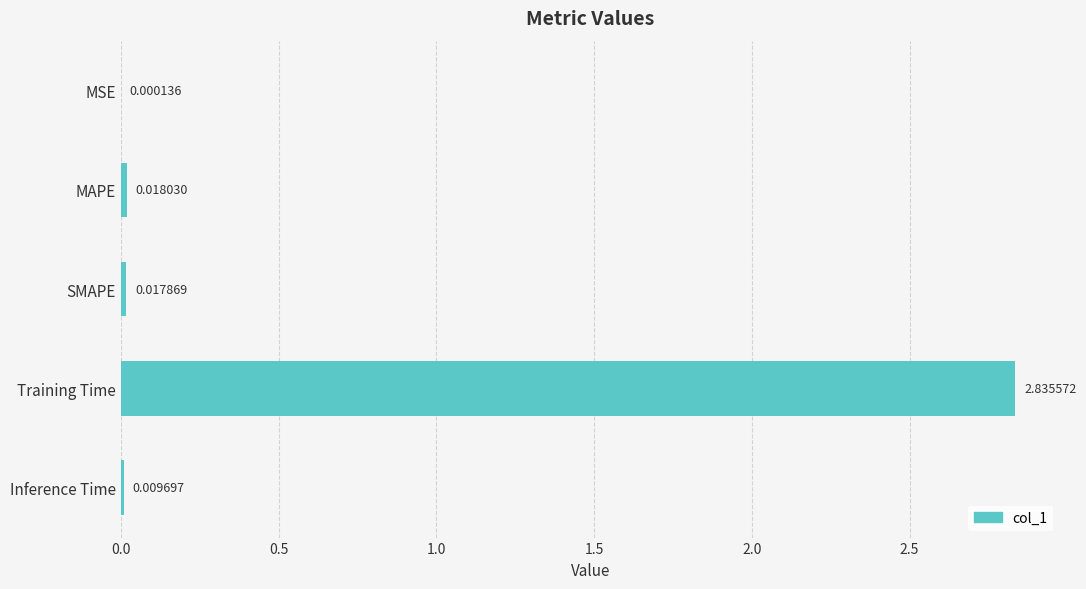

What is the sum of all values?

2.9